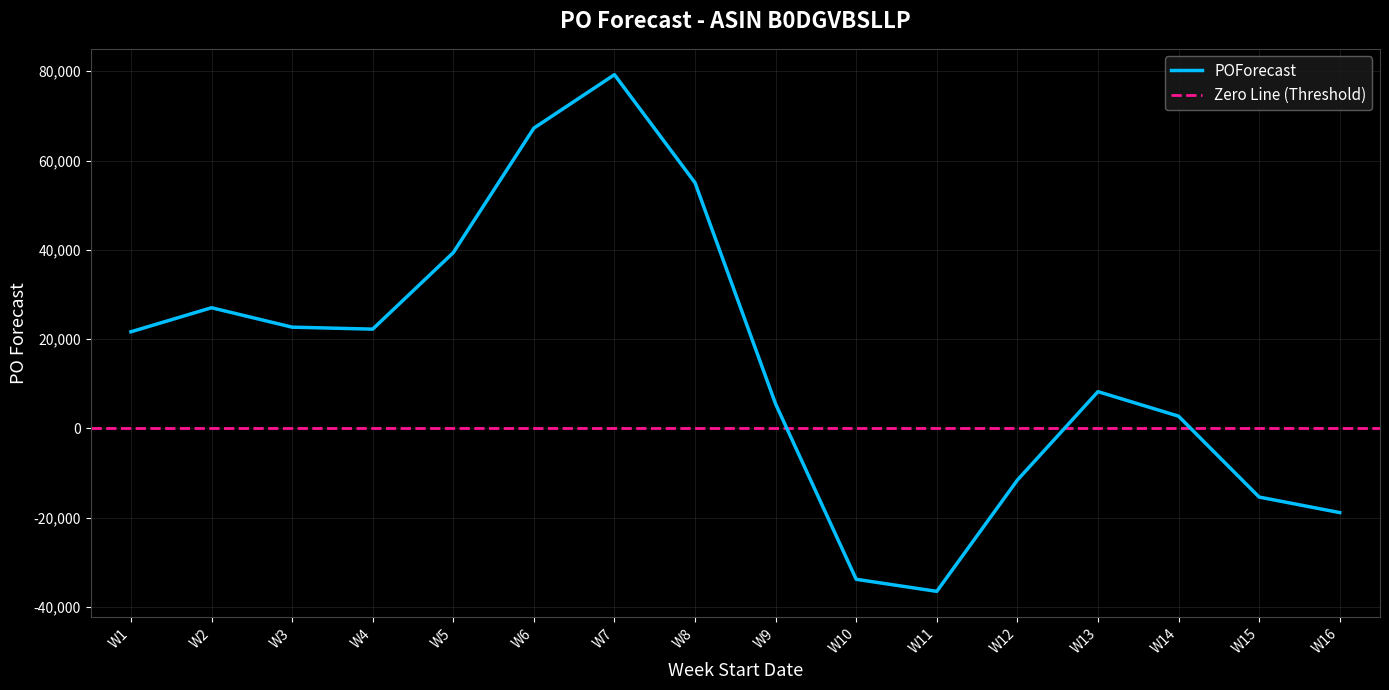

What is the value of the 8th point from the left?

55036